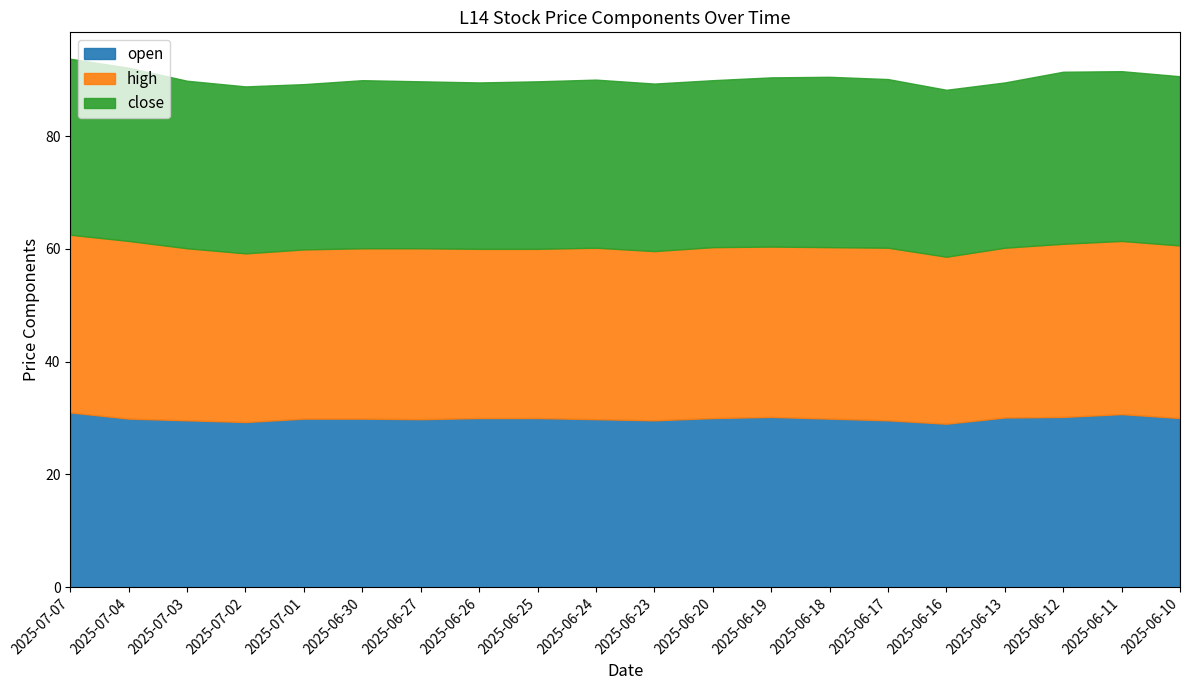

At which label does high first exceed 30?

2025-07-07